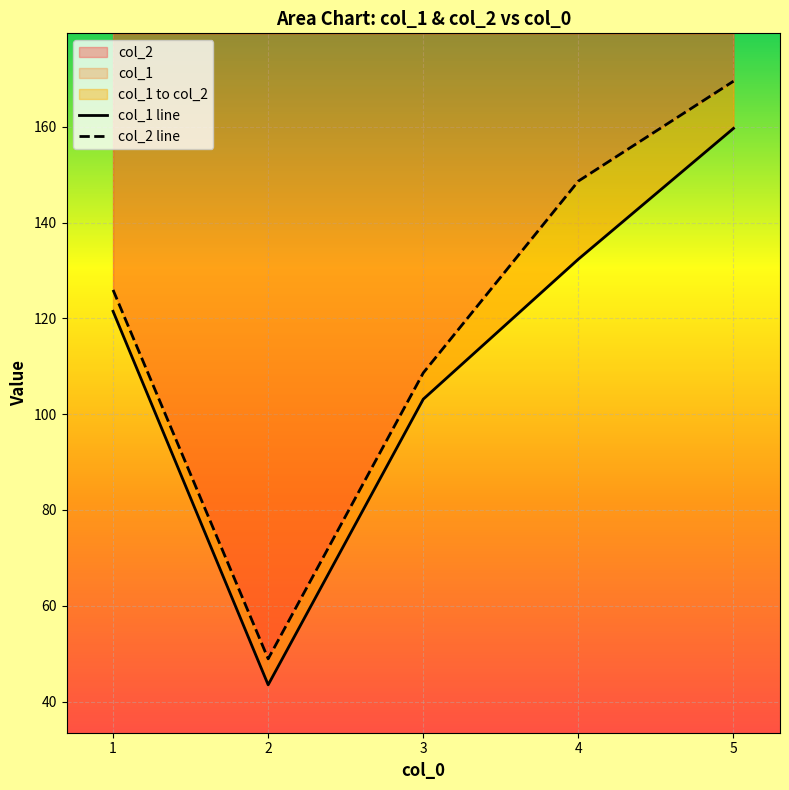

List the labels in order of col_2 value, largest first.

5, 4, 1, 3, 2